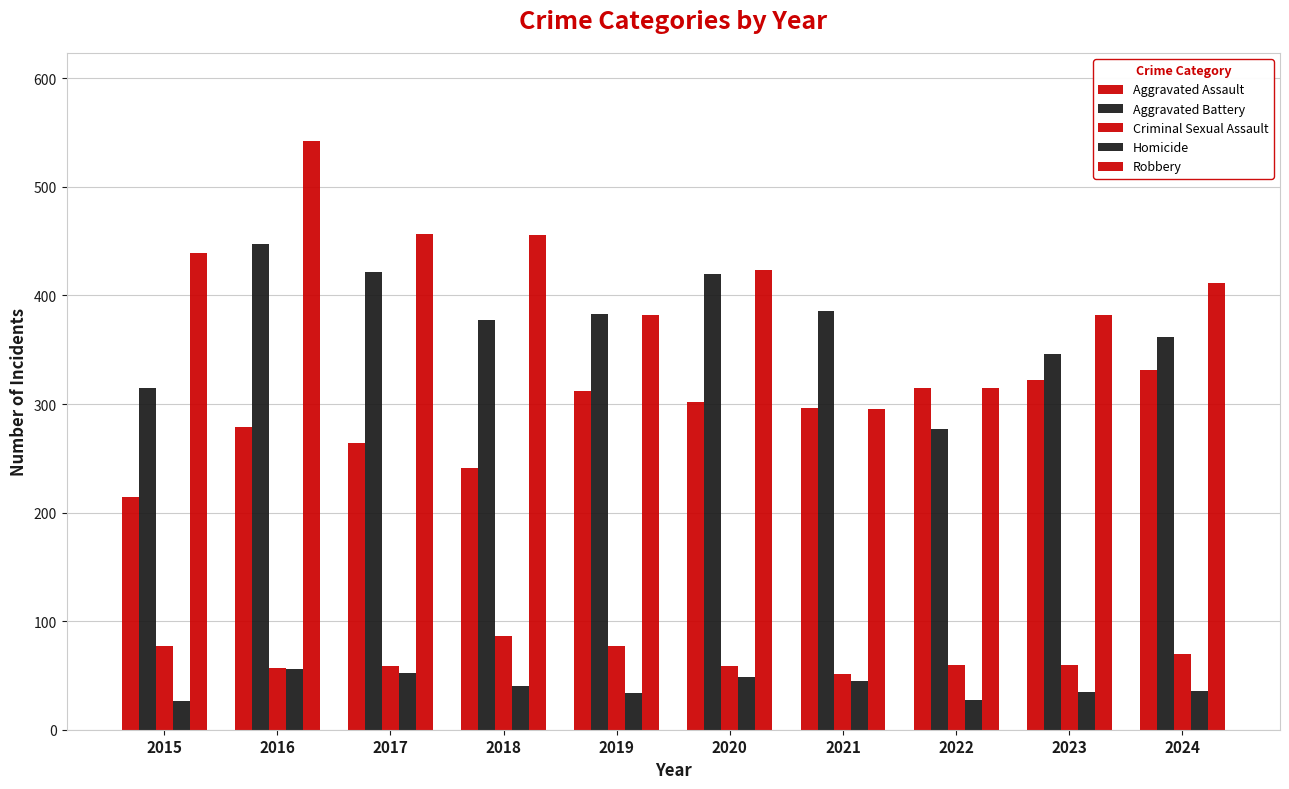

Which series has the largest total across all categories?

Robbery